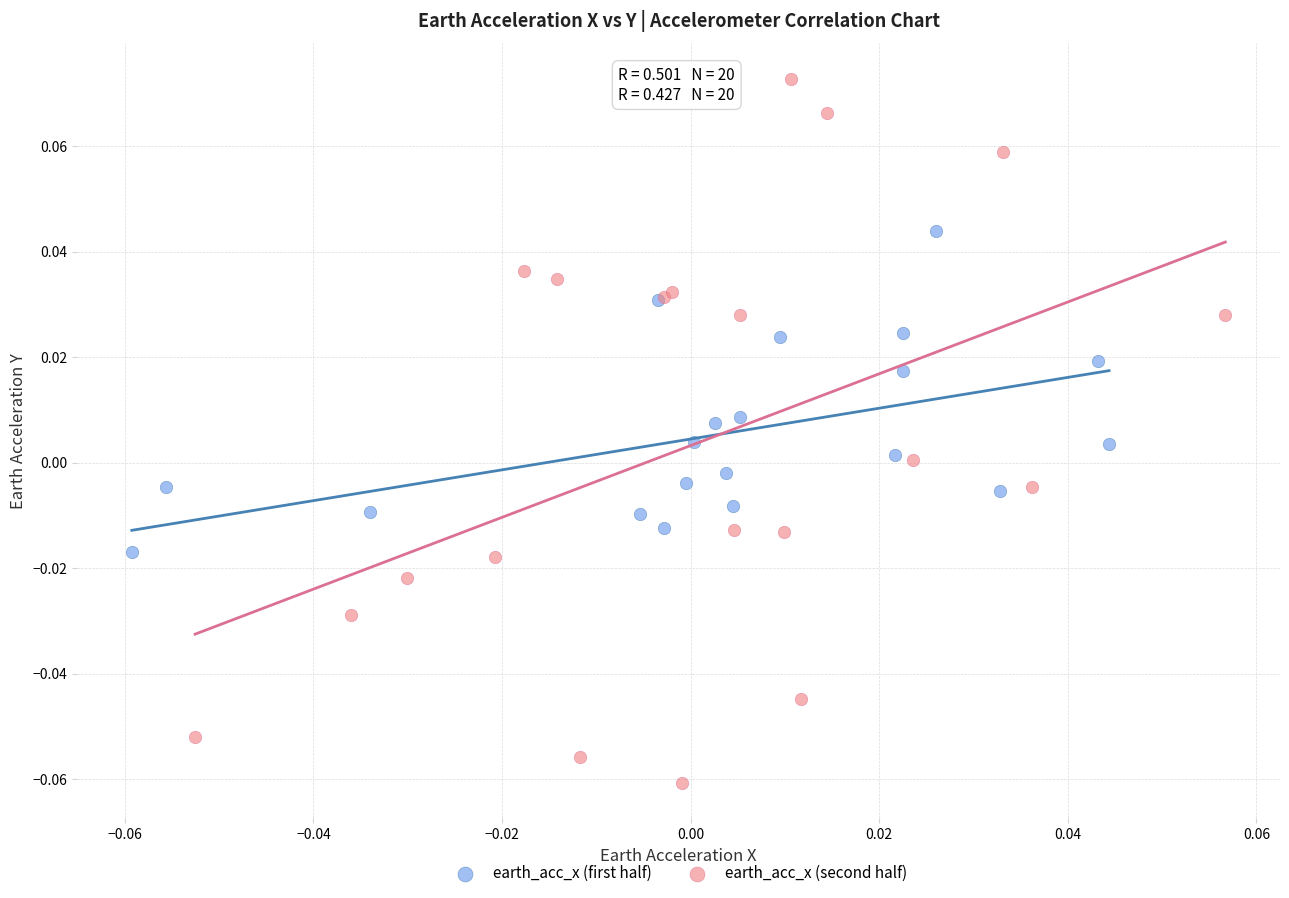

Which series reaches the maximum Y coordinate?

earth_acc_x (second half)